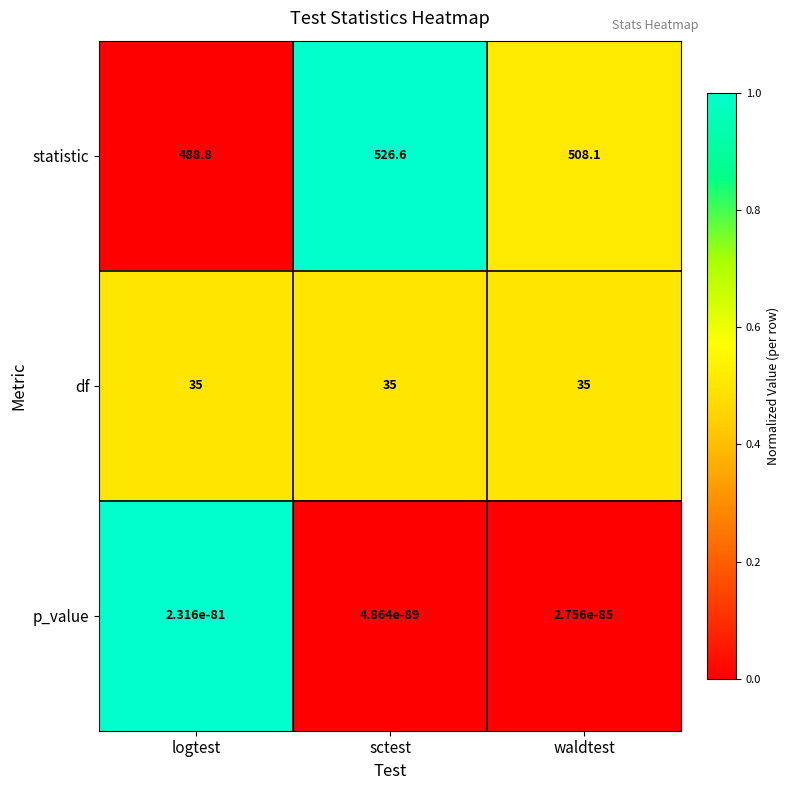

The df series shows 35.0 at logtest. True or false?

True